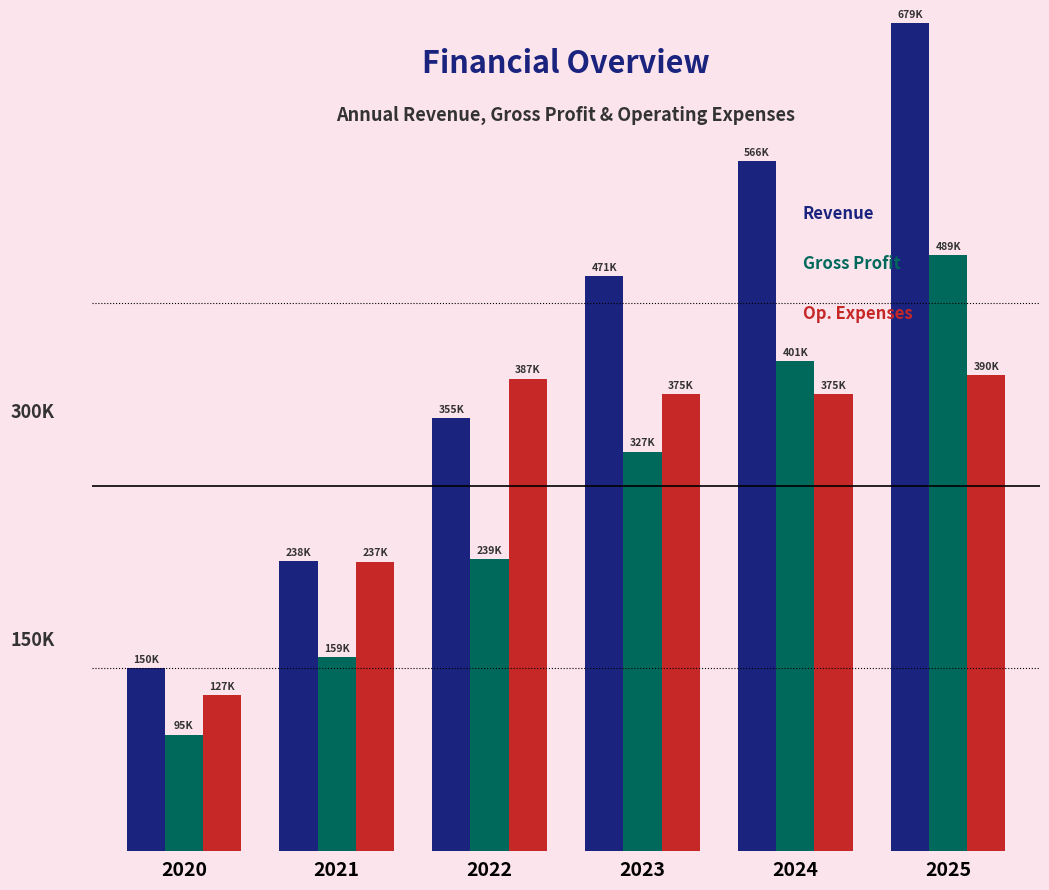

Are the bars horizontal?

No